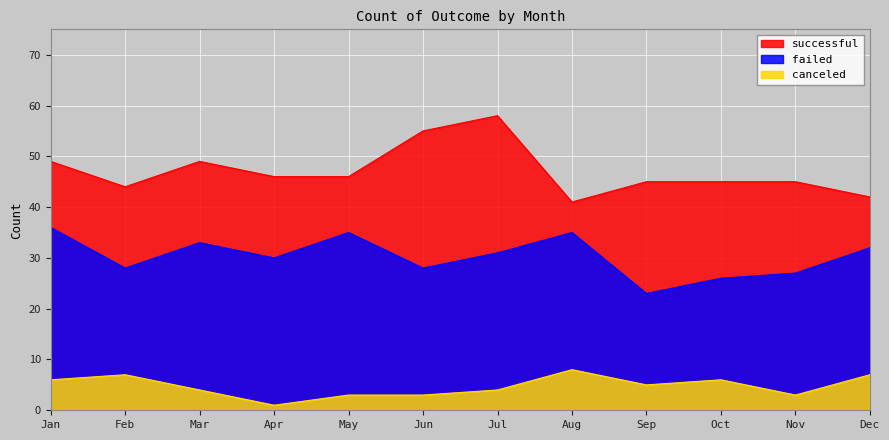

True or false: canceled and successful intersect in this chart.

False